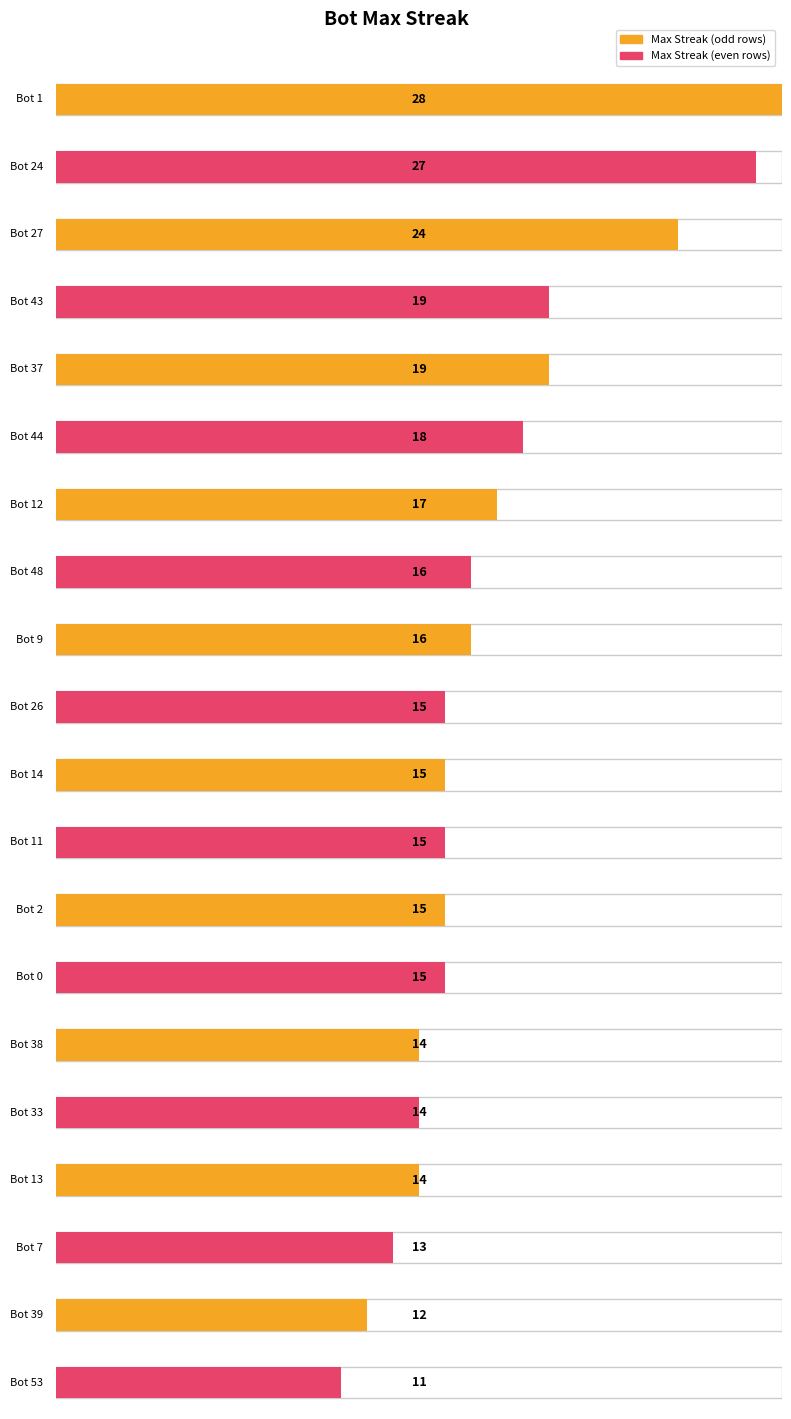

How many data points in maxStreak are above 15?

9